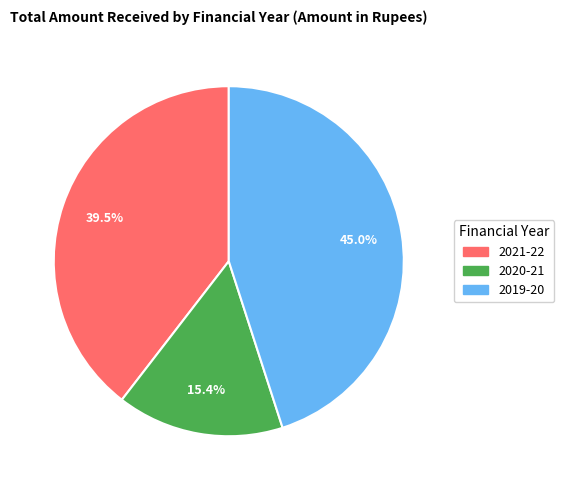

What is the total percentage of 2019-20 and 2020-21?

60.5%